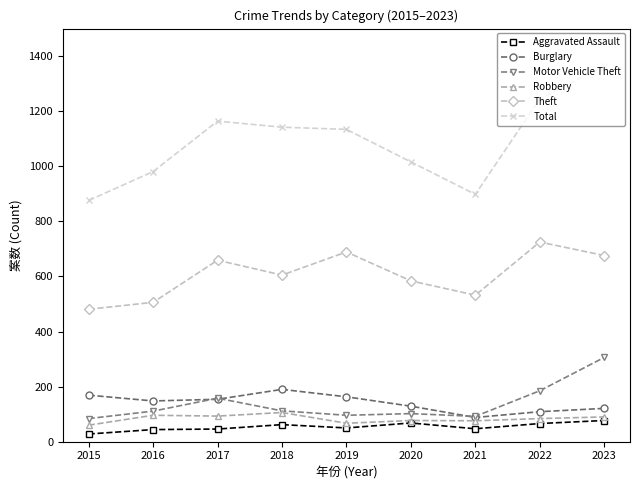

Is this an area chart (filled region under the line)?

No